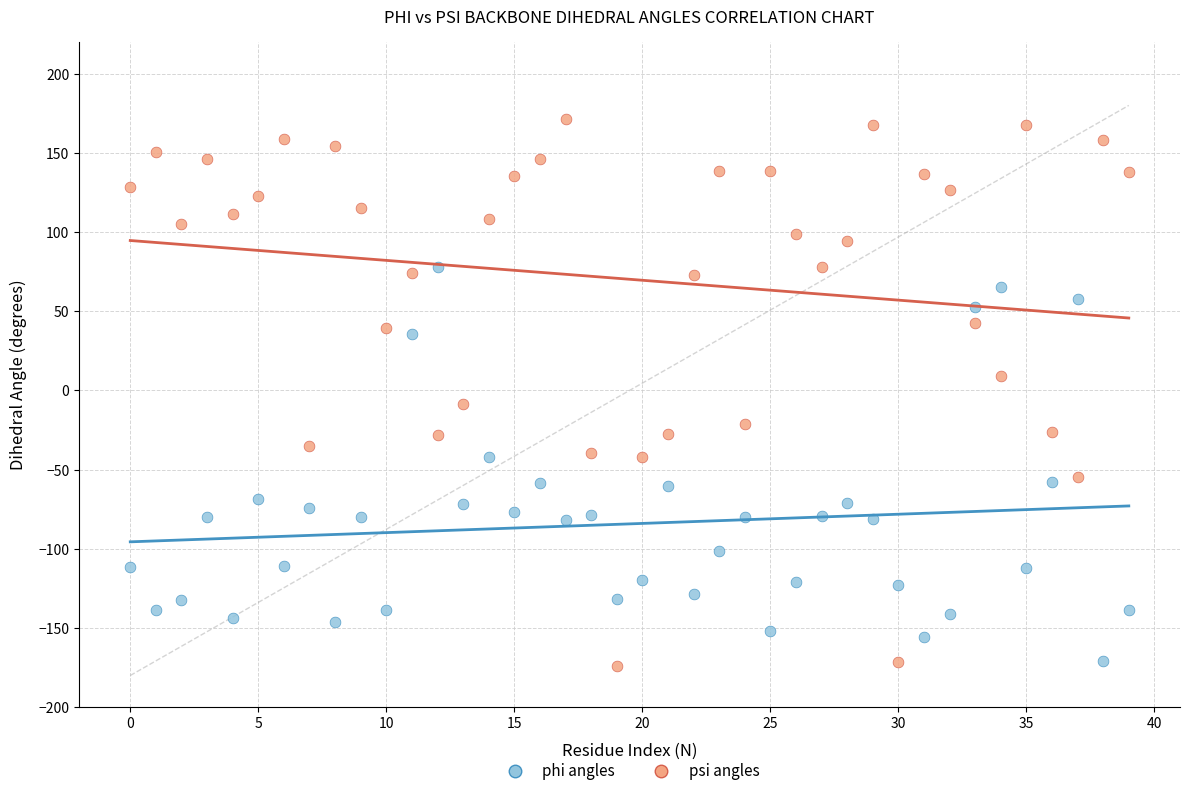

Across all data points, what is the range of Y values (max minus min)?

345.3